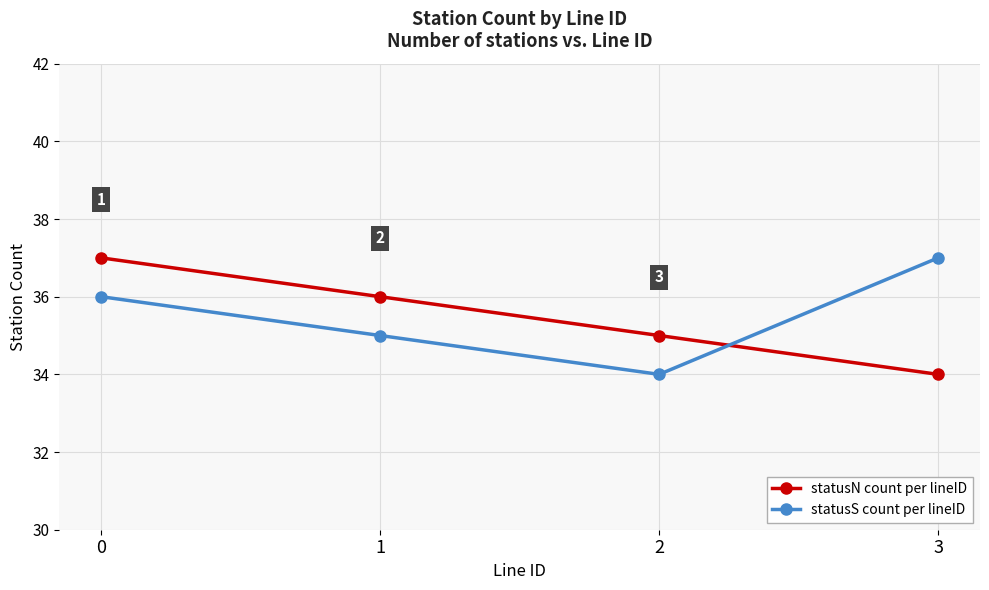

Reading left to right, list all the values displayed in this chart.

statusN count per lineID: 0=37	1=36	2=35	3=34
statusS count per lineID: 0=36	1=35	2=34	3=37